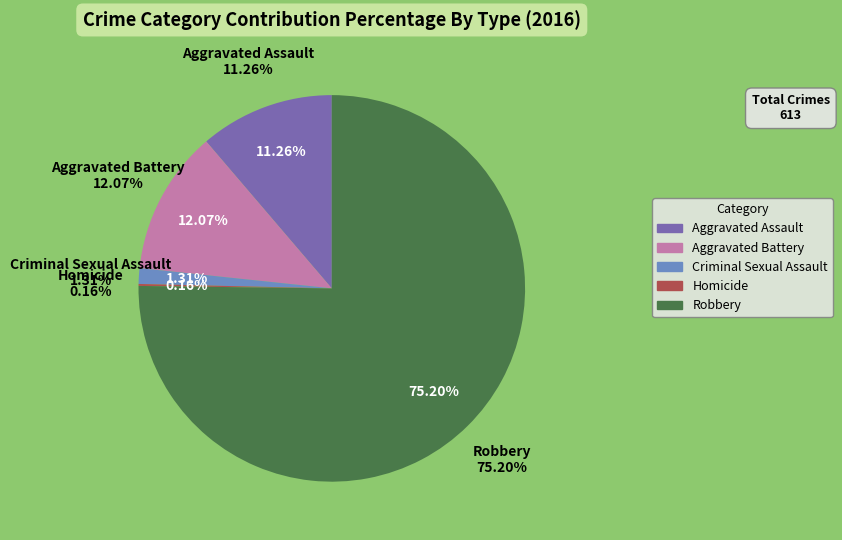

Is Robbery the majority of the pie?

Yes